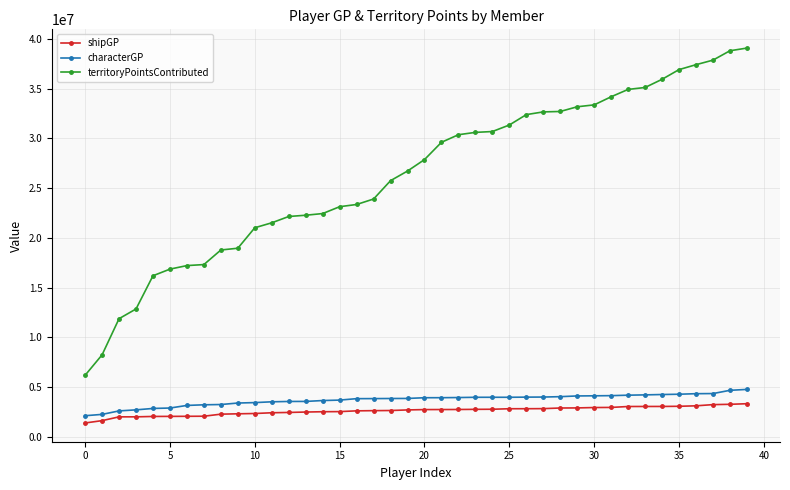

Is this an area chart (filled region under the line)?

No